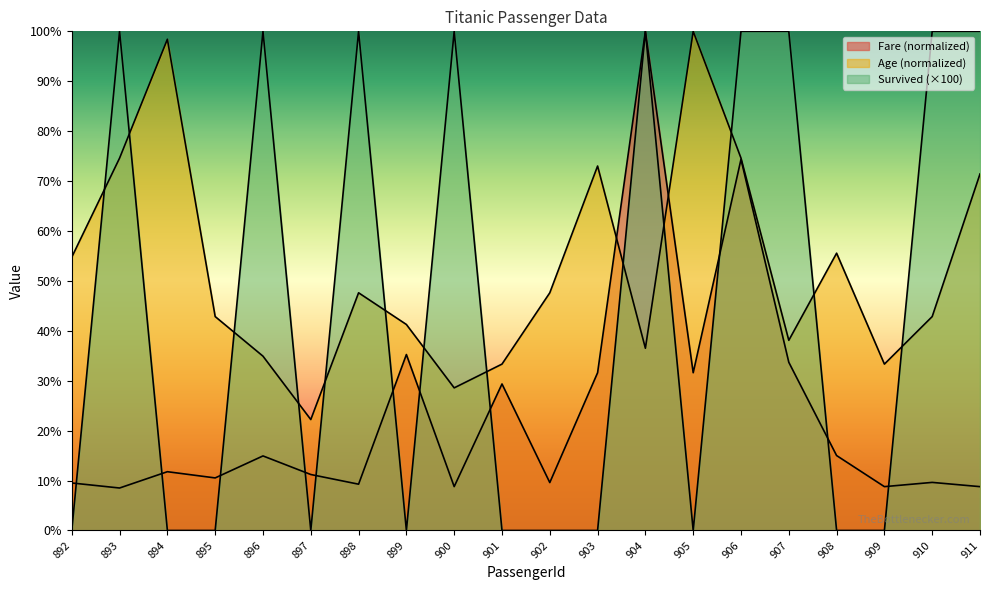

Where do Fare and Survived first cross each other?

892 and 893